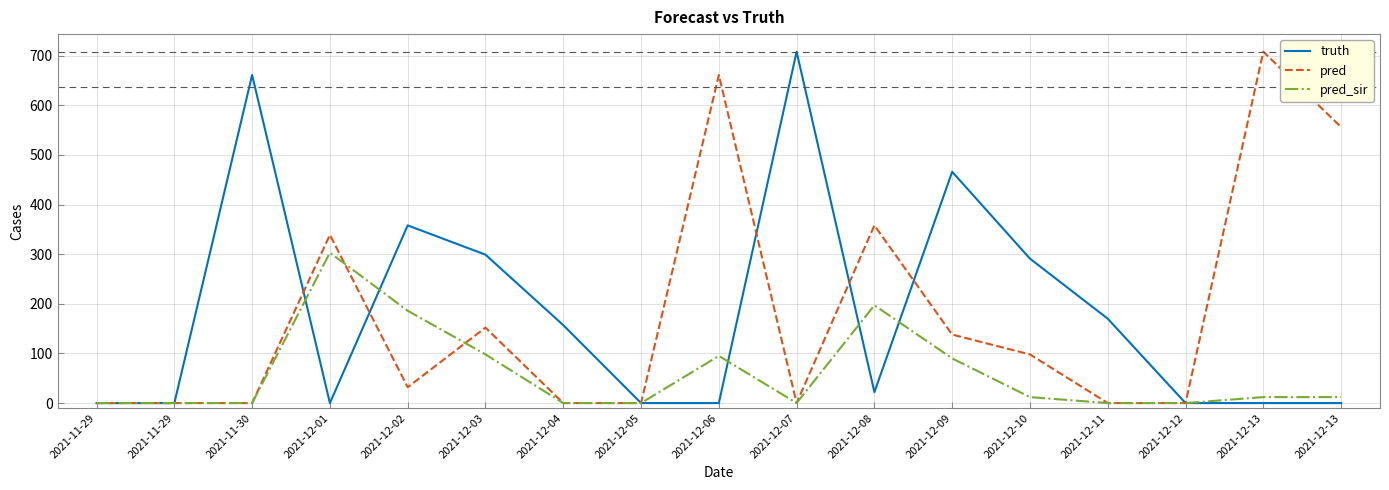

Where does the truth series first go above 22?

2021-11-30